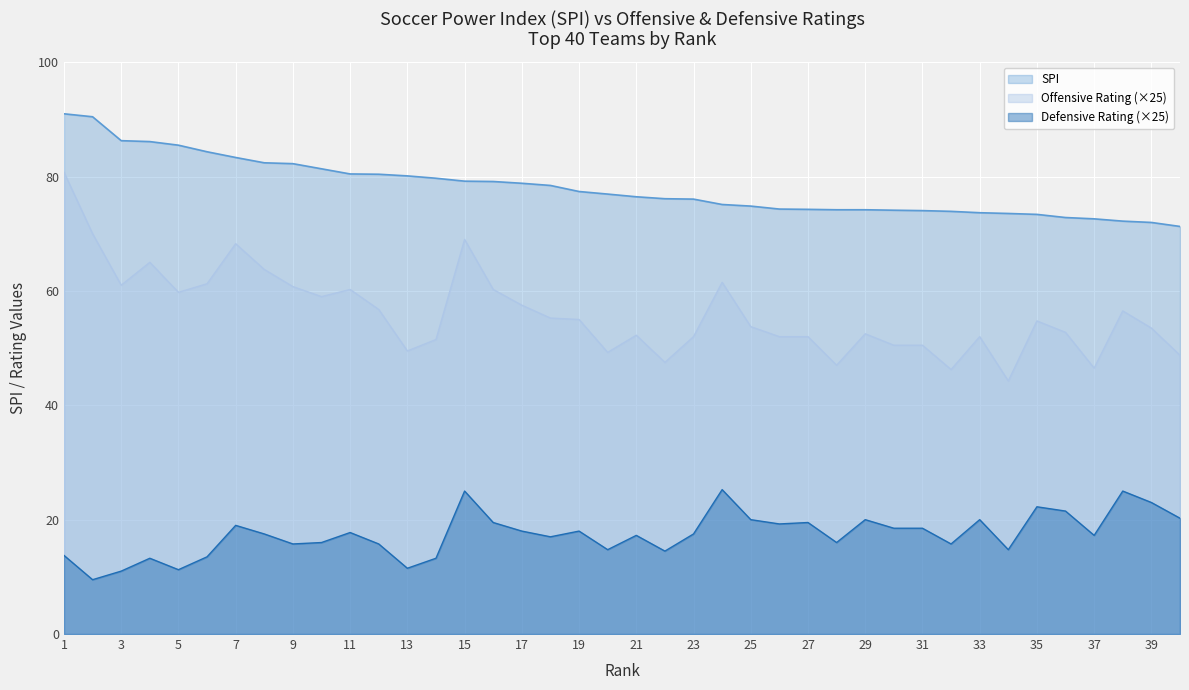

What is the difference between the maximum and minimum values in the spi series?

19.7